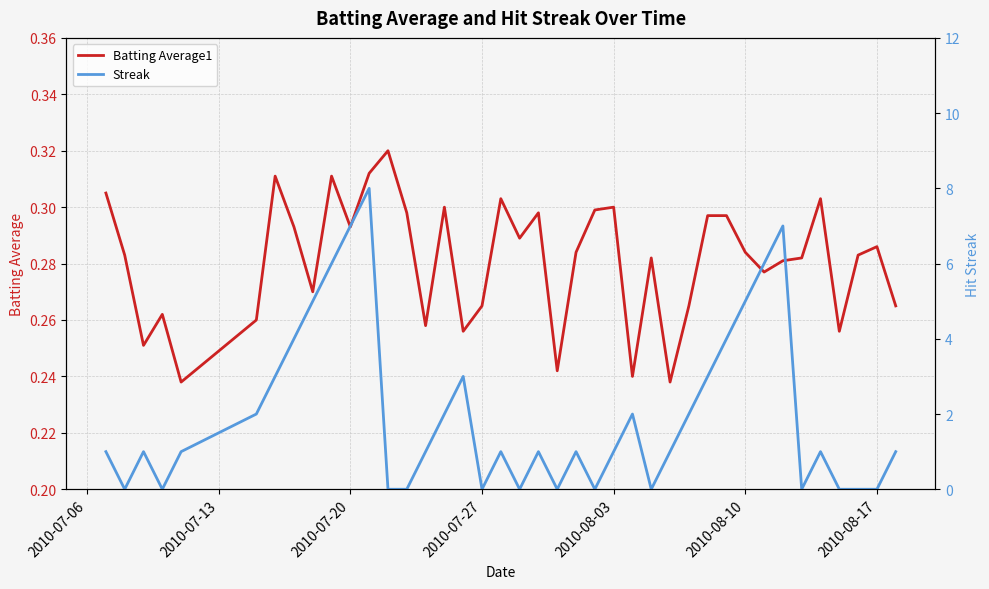

Is it true that Batting Average1 equals 0.2 at 2010-08-03?

False